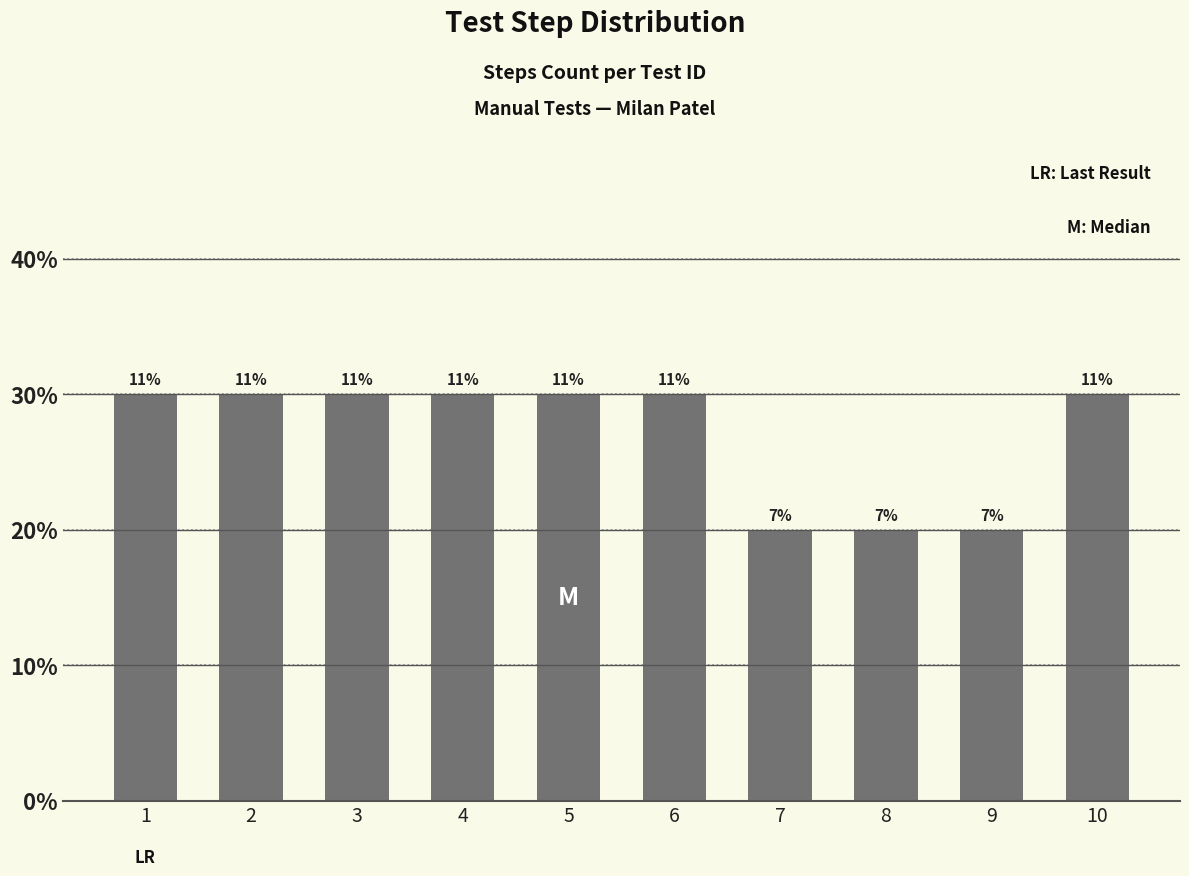

Which label corresponds to the smallest value in the chart?

7